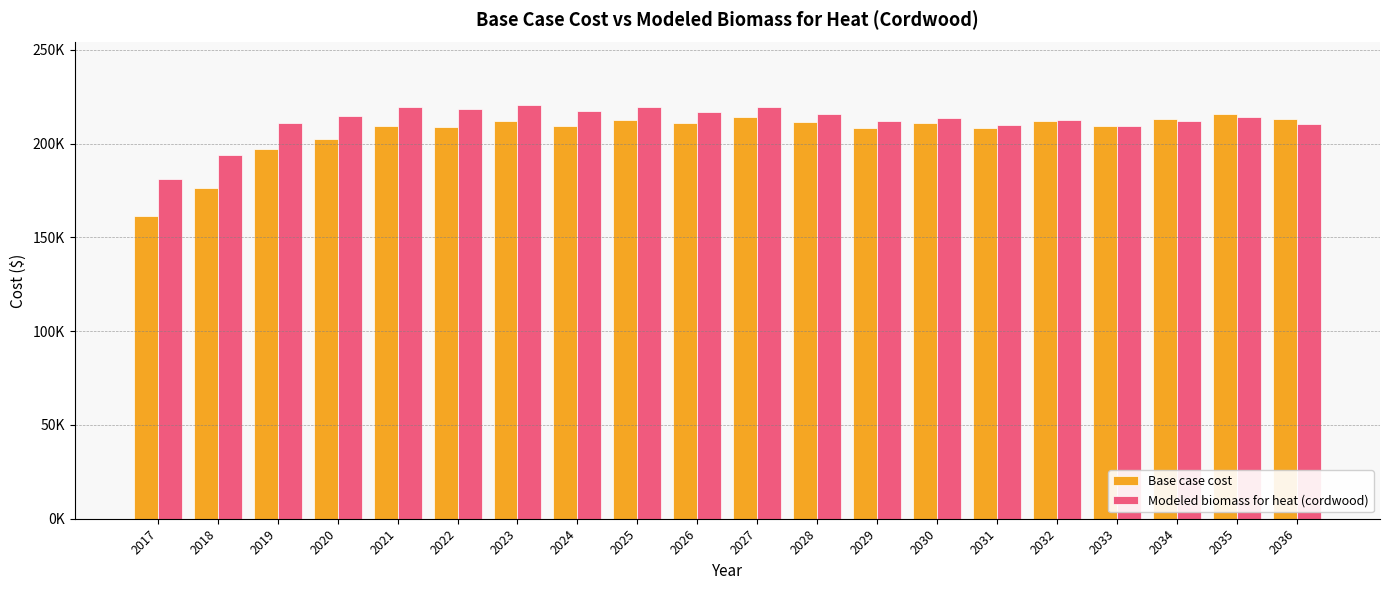

Where is Modeled biomass for heat (cordwood) nearest to the value 201059?

2018